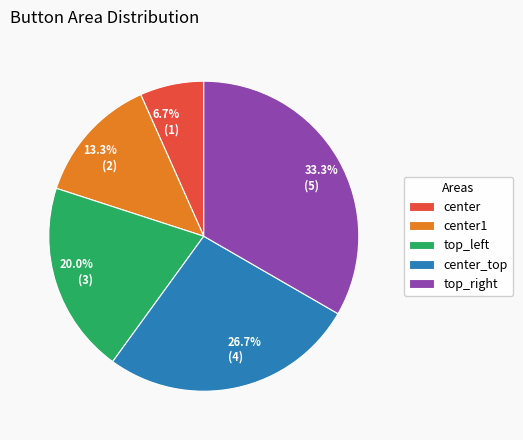

Rank the categories by value from lowest to highest.

center, center1, top_left, center_top, top_right